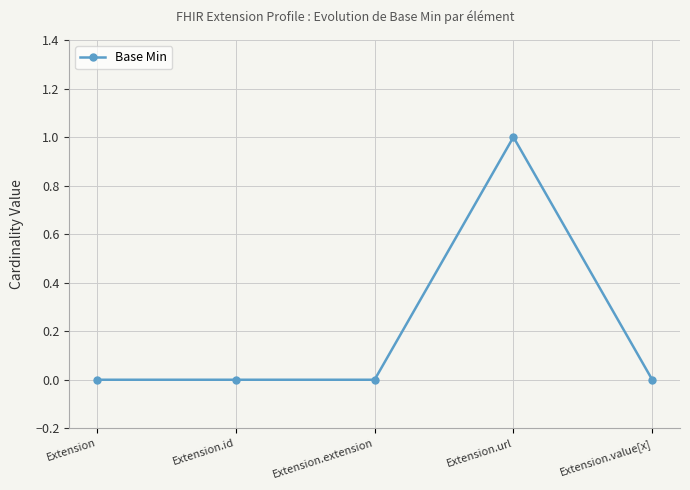

Reading right to left, list all the values displayed in this chart.

Extension.value[x]=0	Extension.url=1	Extension.extension=0	Extension.id=0	Extension=0